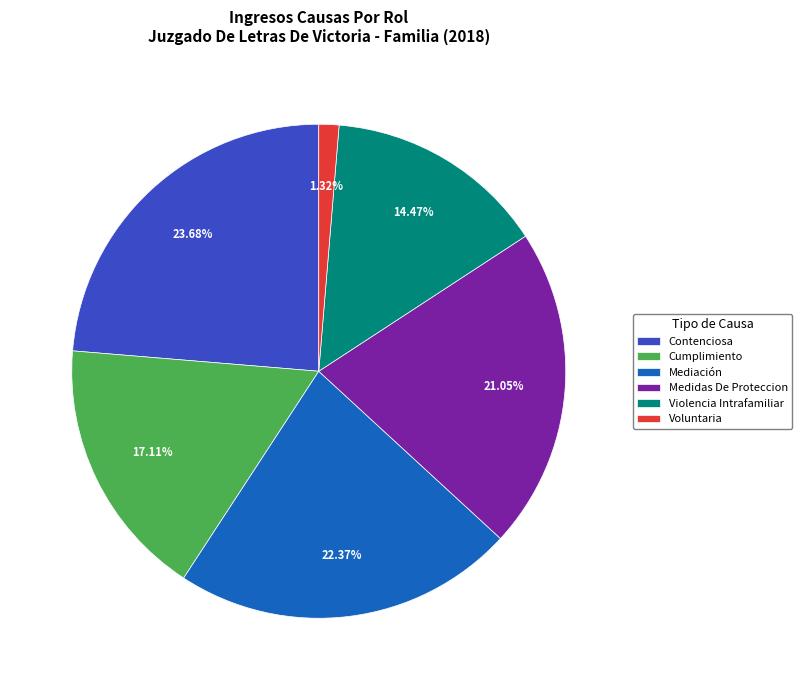

Approximately how many times larger is the value at Violencia Intrafamiliar compared to Mediación?

0.6